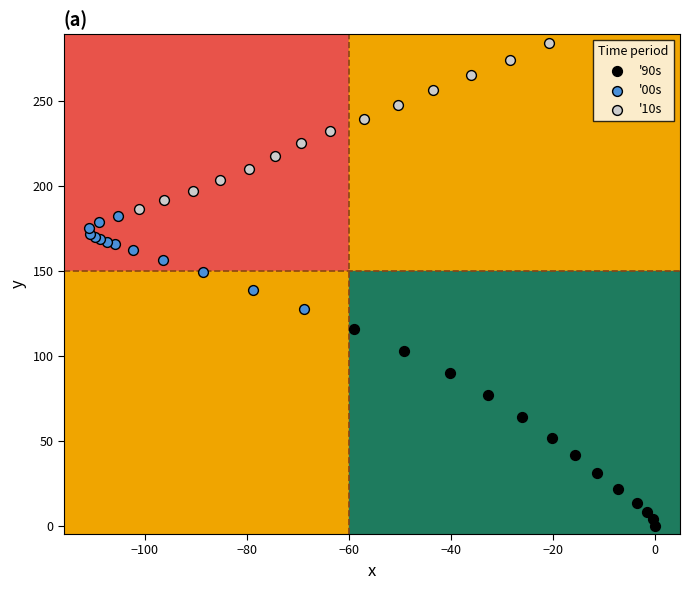

Which series contains the highest Y value?

'10s